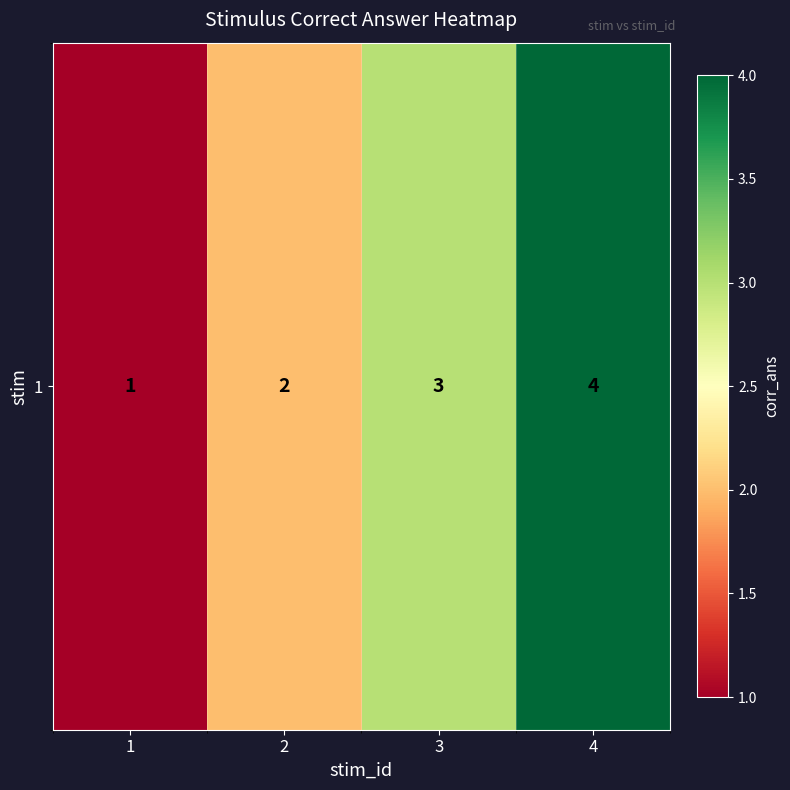

The chart shows a value of 1 at 1. True or false?

True